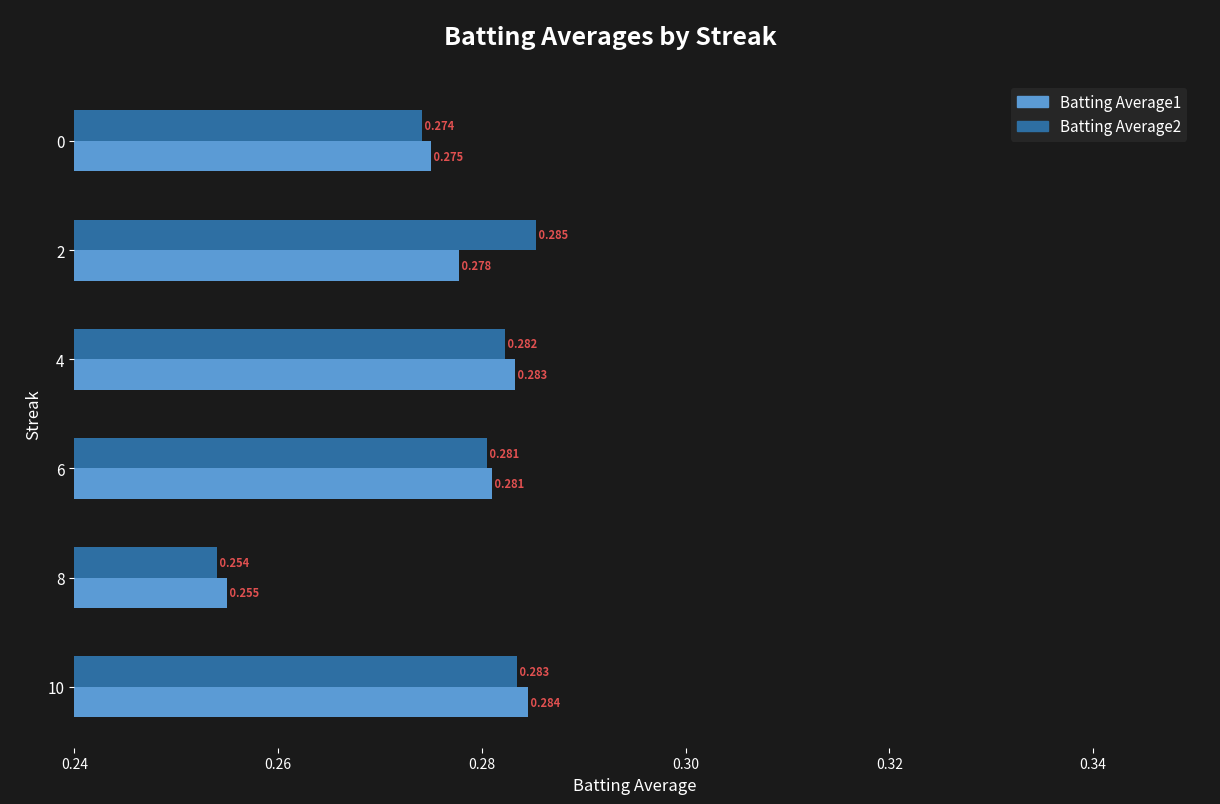

Is the value of Batting Average1 at 10 greater than the value of Batting Average2 at 10?

Yes